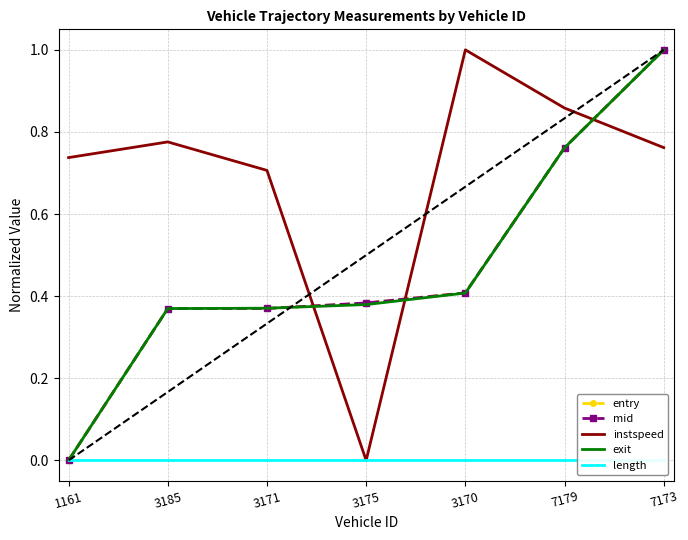

List the labels in order of mid value, smallest first.

1161, 3185, 3171, 3175, 3170, 7179, 7173